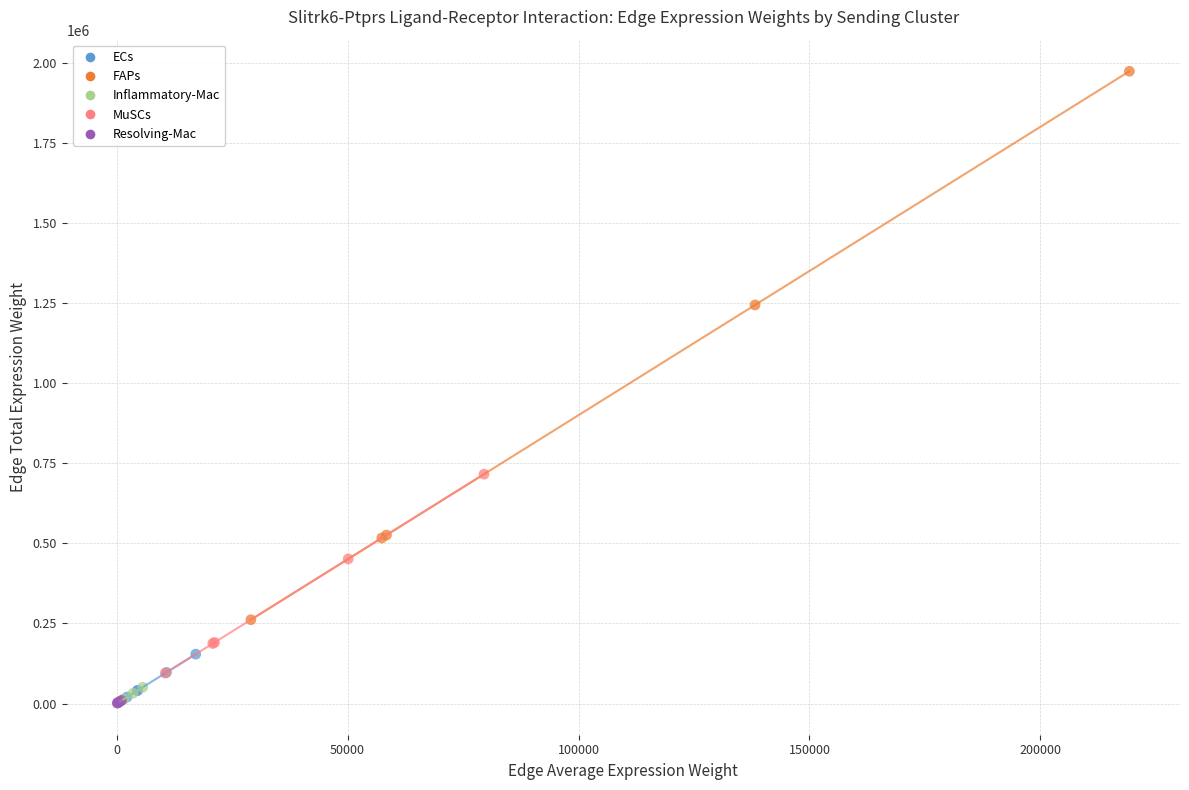

Which series contains the highest Y value?

FAPs